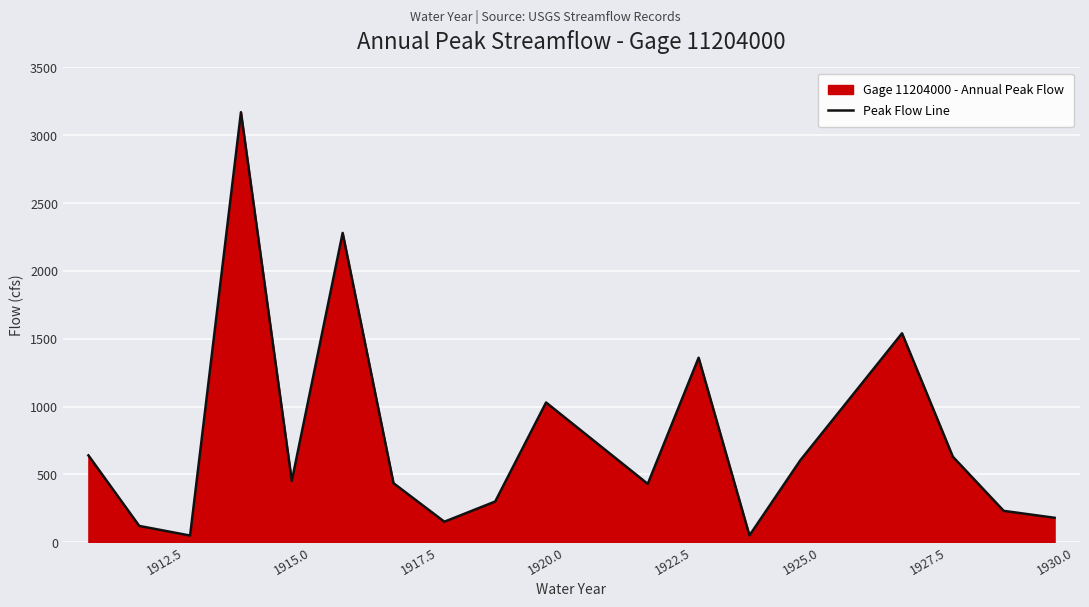

What is the greatest value displayed?

3170